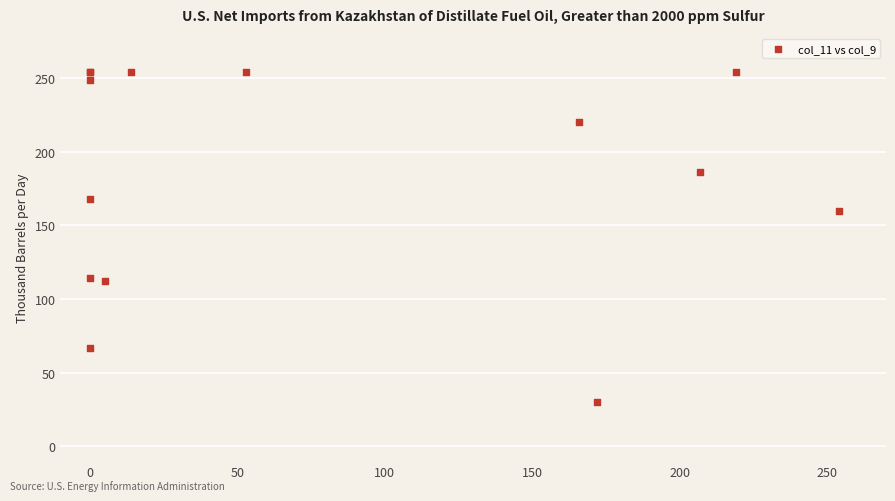

What Y value in the scatter plot is closest to 142?

160